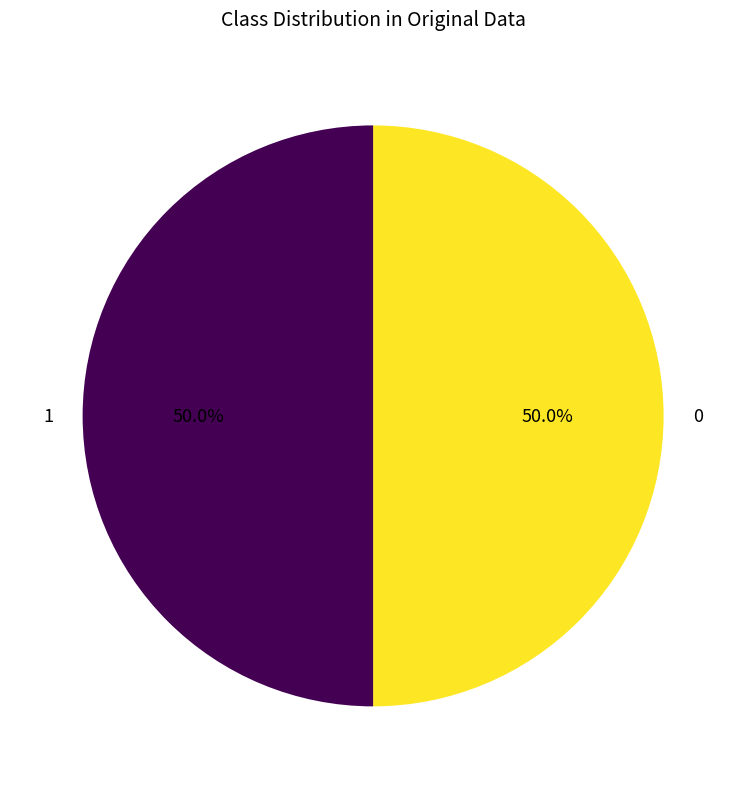

What is the ratio of the value at 0 to the value at 1?

1.0